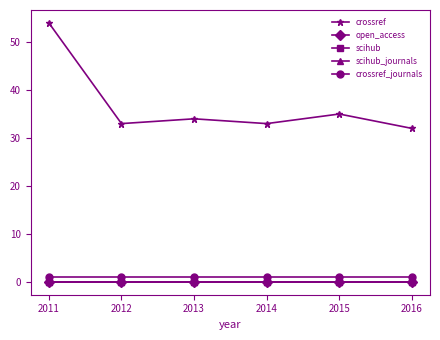

What is the sum of all crossref_journals values?

6